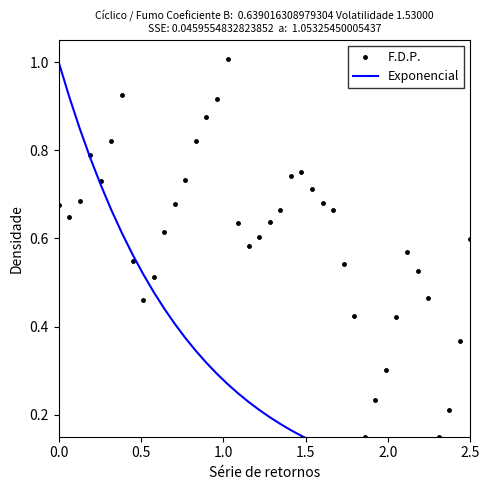

True or false: F.D.P. has more than 2 interior local peaks.

True